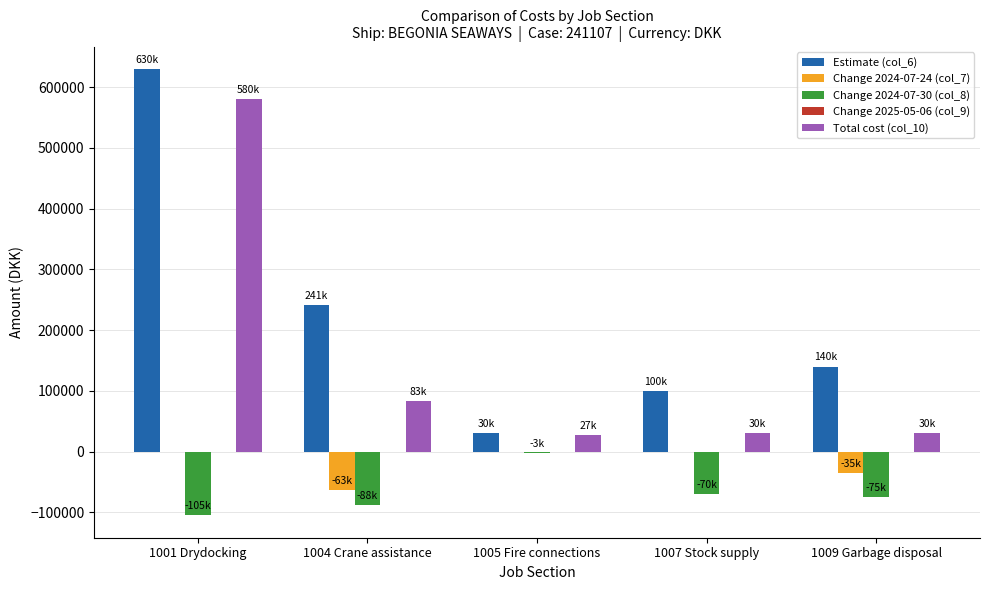

What is the sum of all Change 2024-07-30 (col_8) values?

-341450